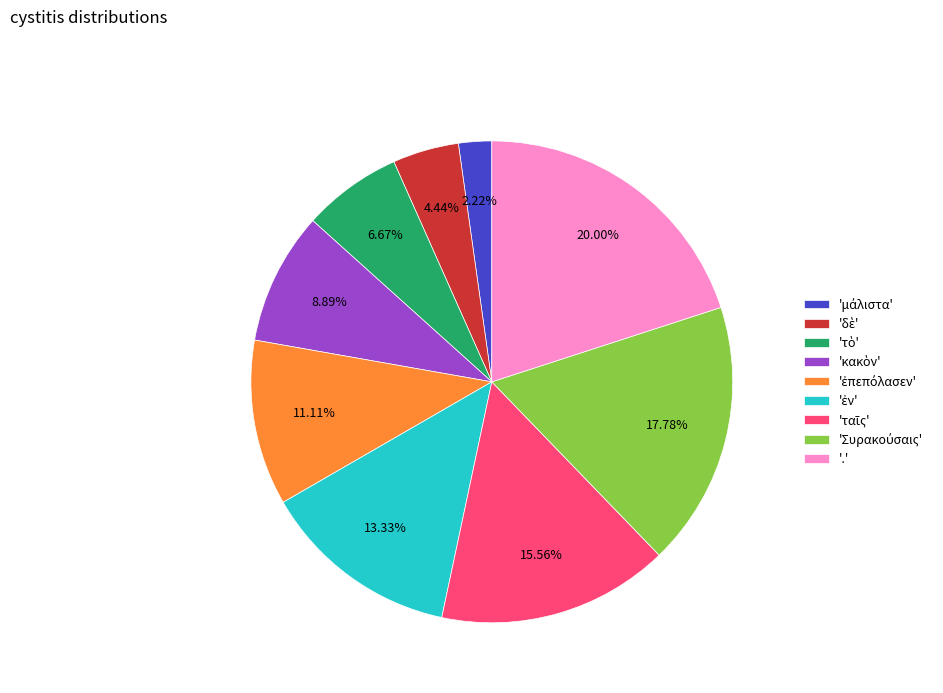

Which category has the biggest portion of the pie?

.